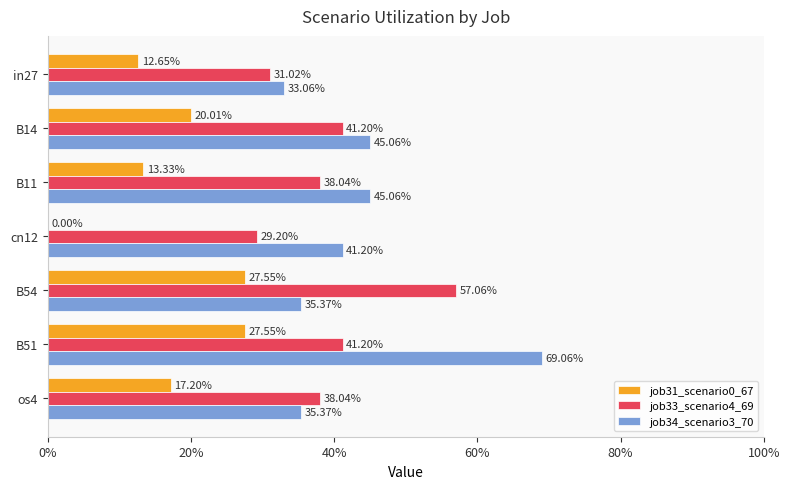

Does the chart contain any negative values?

No